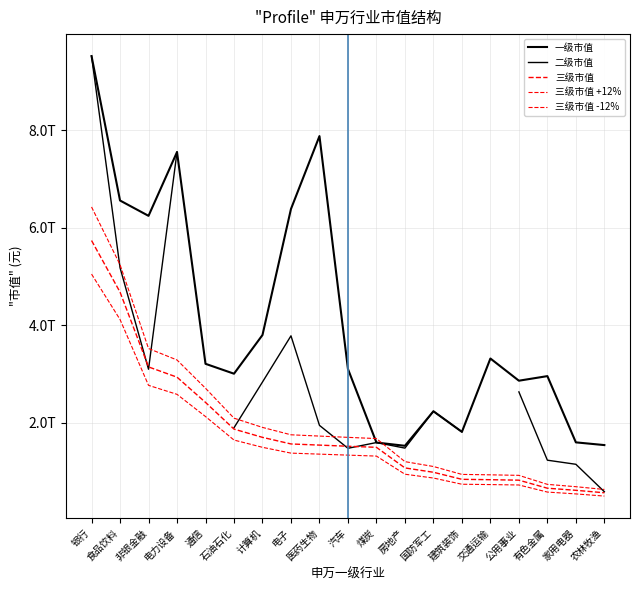

Which series has the largest range (max minus min)?

二级市值